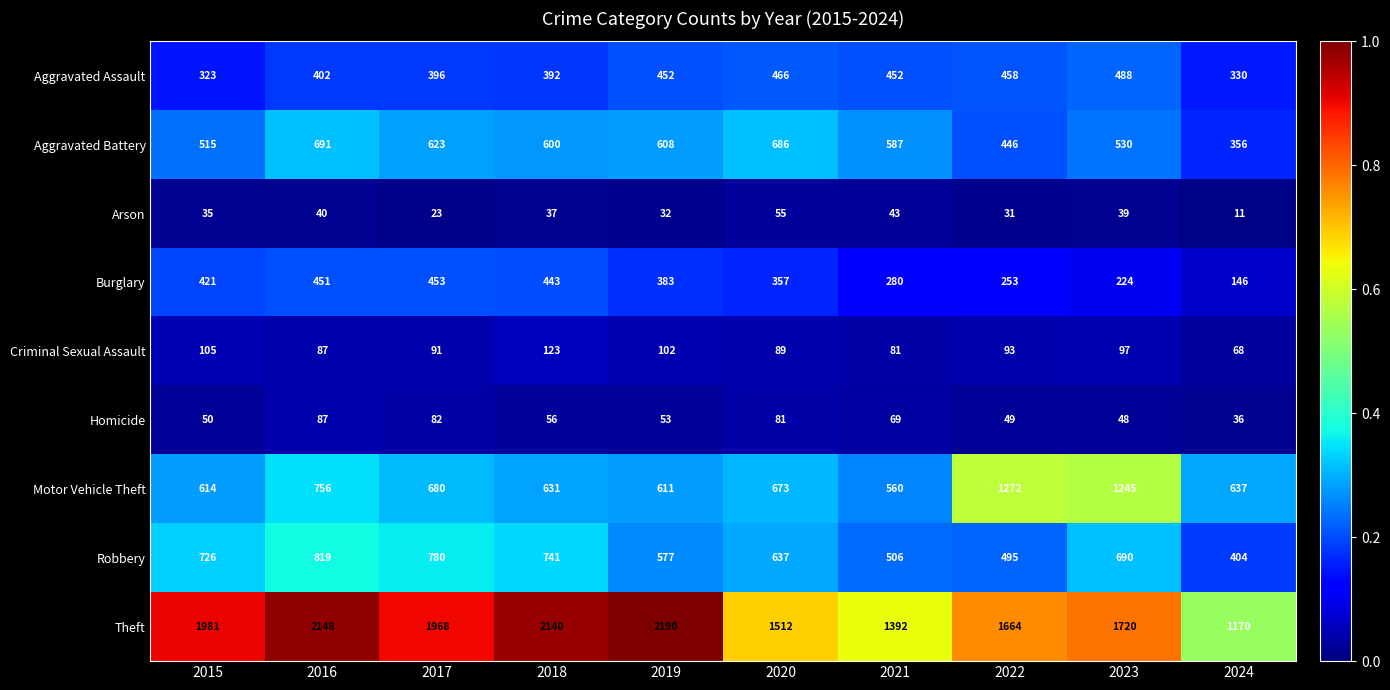

Is it true that Theft equals 746 at 2020?

False